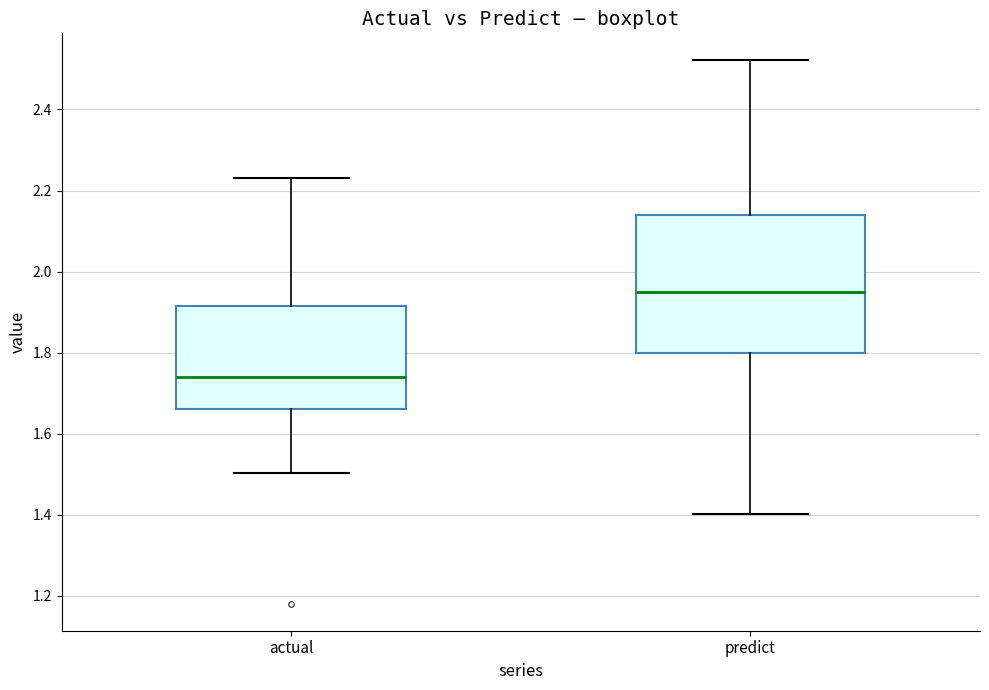

Reading left to right, transcribe this box plot: for each box, give where its median line is, the range the box spans, and where its two whiskers end, as read against the y-axis. The values are not printed on the chart, so give them approximately, as read against the axis.

actual: median 1.74, box 1.66 to 1.92, whiskers 1.50 to 2.24
predict: median 1.96, box 1.80 to 2.14, whiskers 1.40 to 2.52